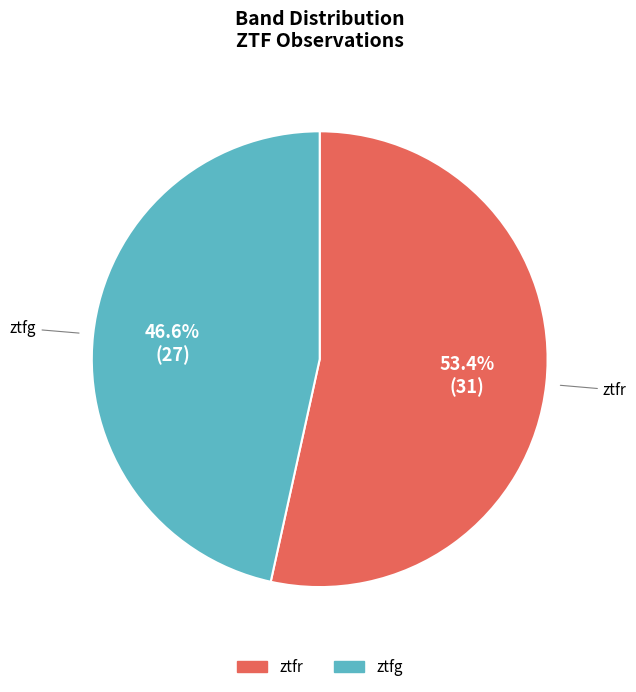

To the nearest percent, what is the combined percentage of ztfg and ztfr?

100%